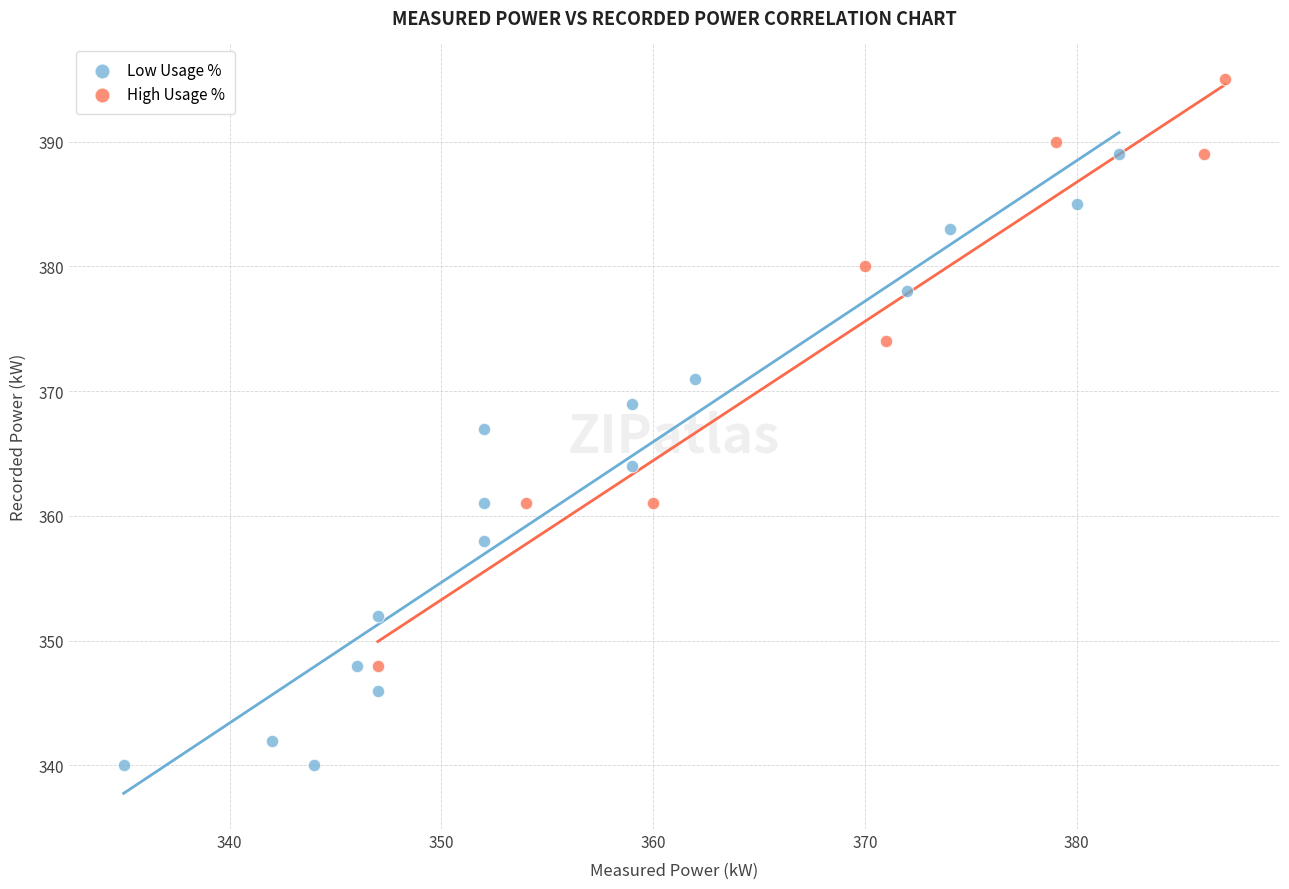

Which series reaches the minimum Y coordinate?

Low Usage %